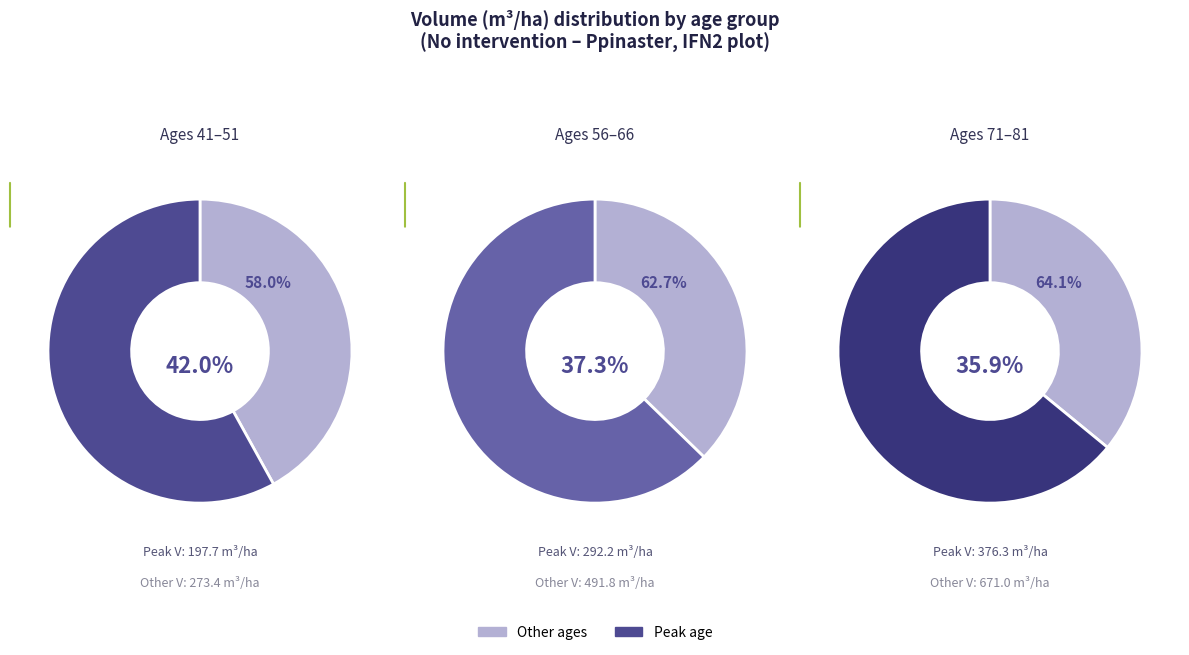

Is it true that 76 is 25% of the pie?

False